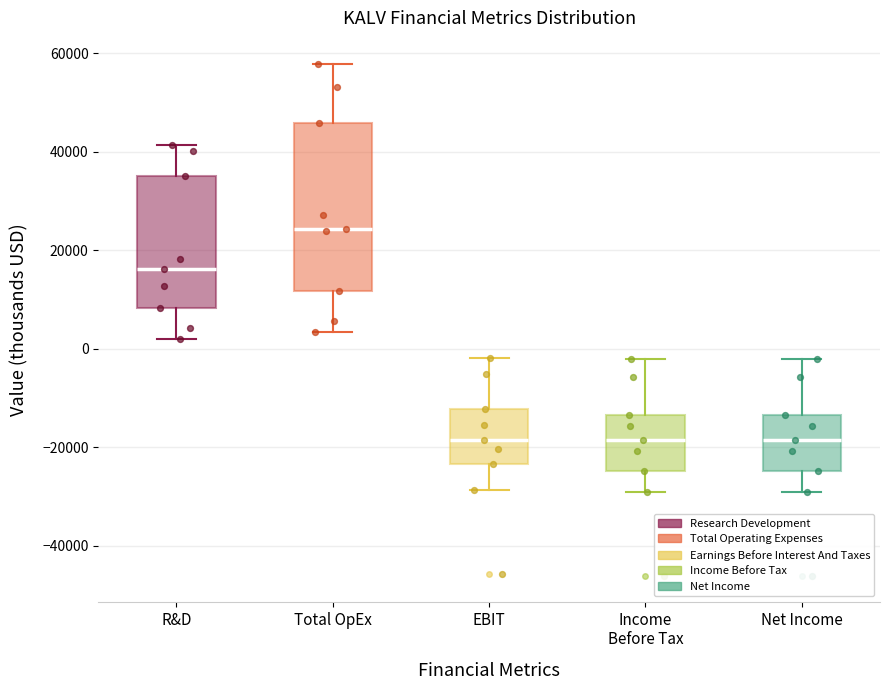

Which box has the highest median line?

Total OpEx